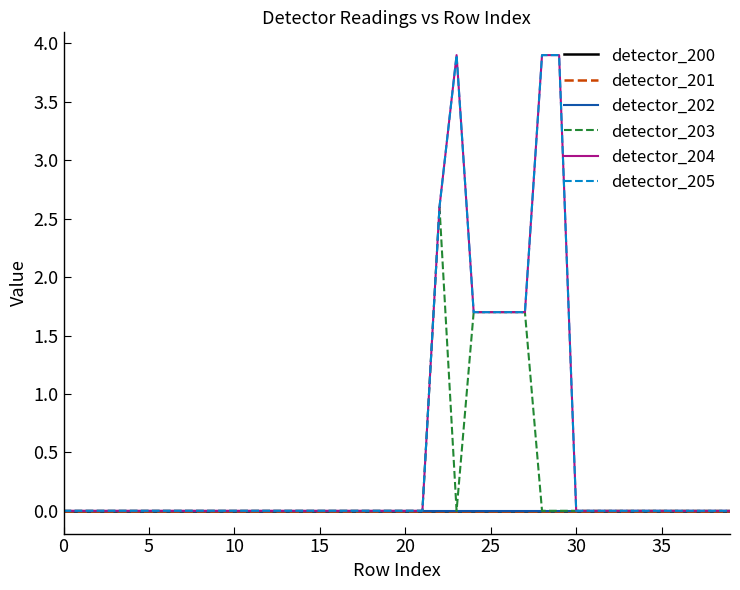

Does the chart display data point markers on the line(s)?

No